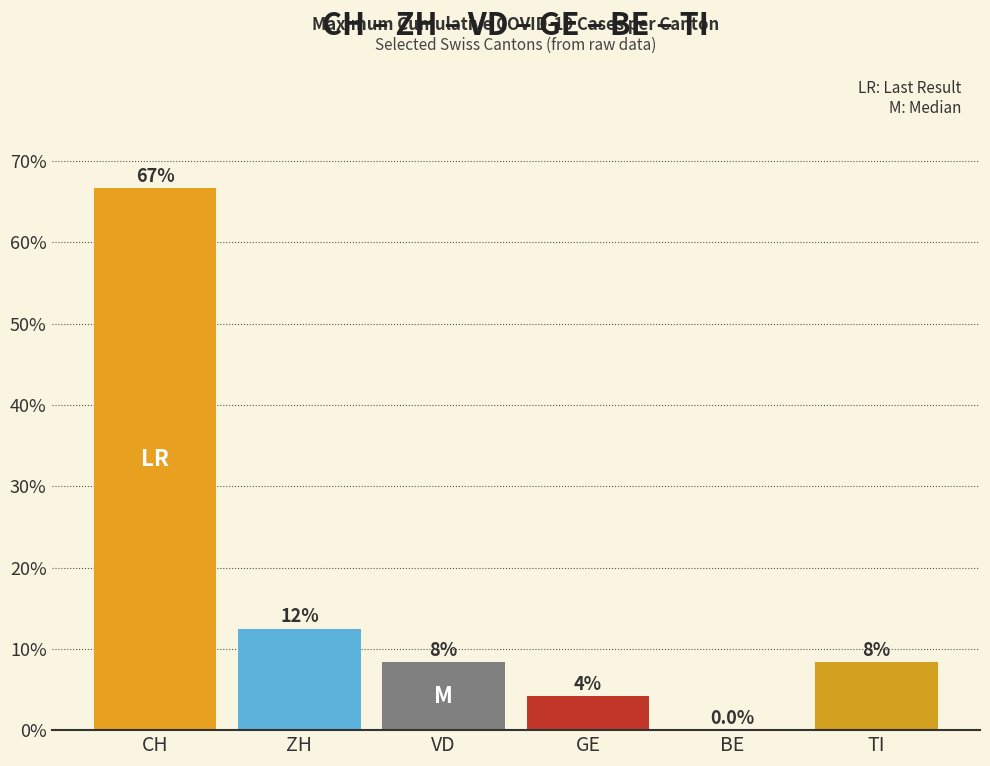

List the labels in order of value, largest first.

CH, ZH, VD, TI, GE, BE